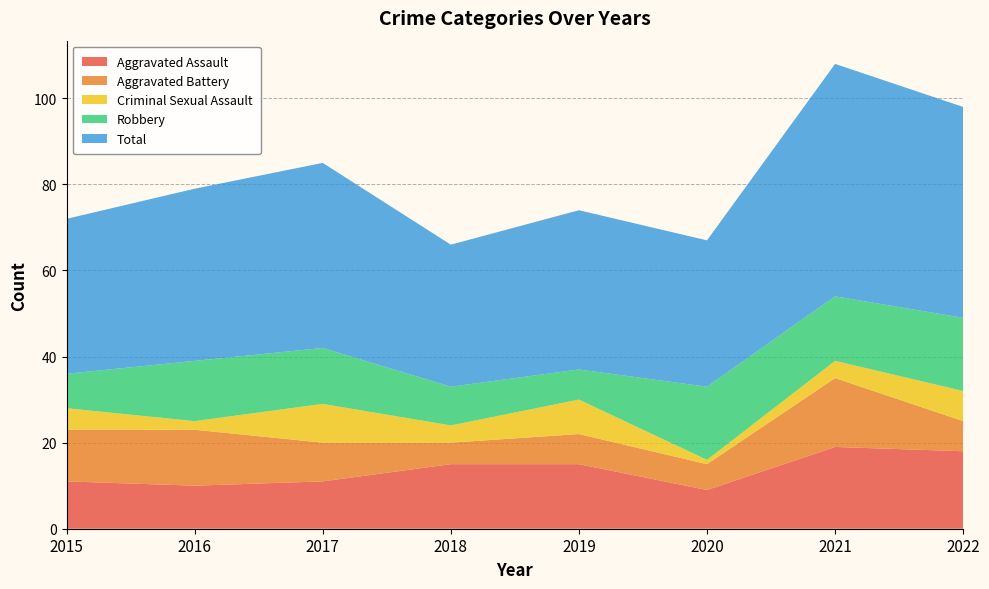

Reading left to right, what are all the values shown in this chart?

Aggravated Assault: 2015=11	2016=10	2017=11	2018=15	2019=15	2020=9	2021=19	2022=18
Aggravated Battery: 2015=12	2016=13	2017=9	2018=5	2019=7	2020=6	2021=16	2022=7
Criminal Sexual Assault: 2015=5	2016=2	2017=9	2018=4	2019=8	2020=1	2021=4	2022=7
Robbery: 2015=8	2016=14	2017=13	2018=9	2019=7	2020=17	2021=15	2022=17
Total: 2015=36	2016=40	2017=43	2018=33	2019=37	2020=34	2021=54	2022=49